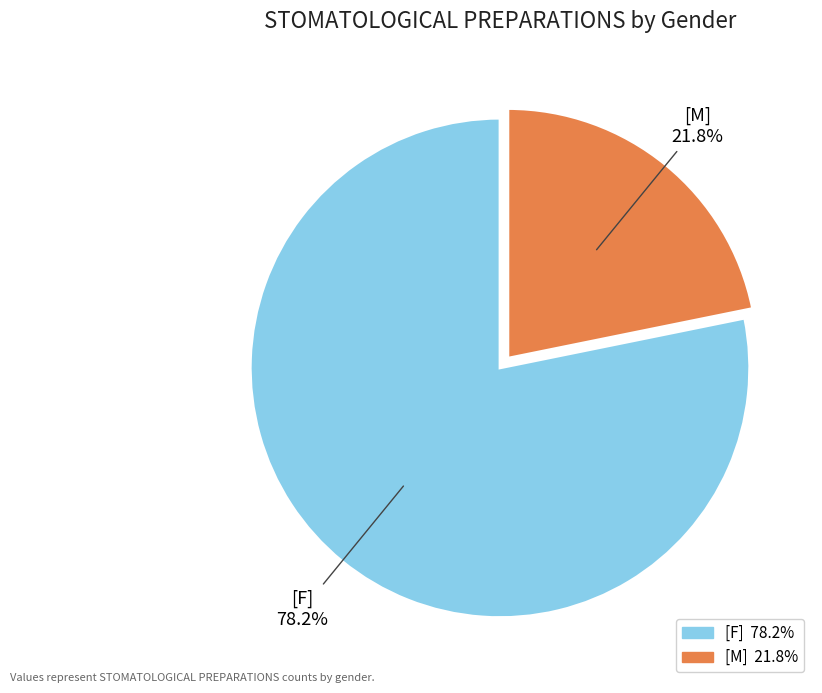

Rank the categories by value from lowest to highest.

[M], [F]